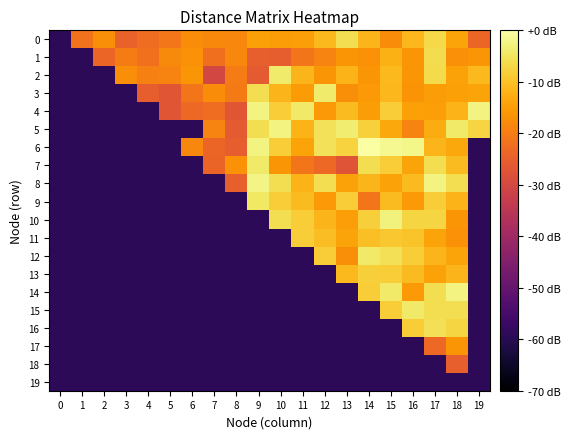

At 15, list the series in order from smallest to largest.

16, 17, 18, 19, 0, 8, 5, 1, 3, 2, 9, 11, 13, 15, 4, 7, 12, 14, 10, 6